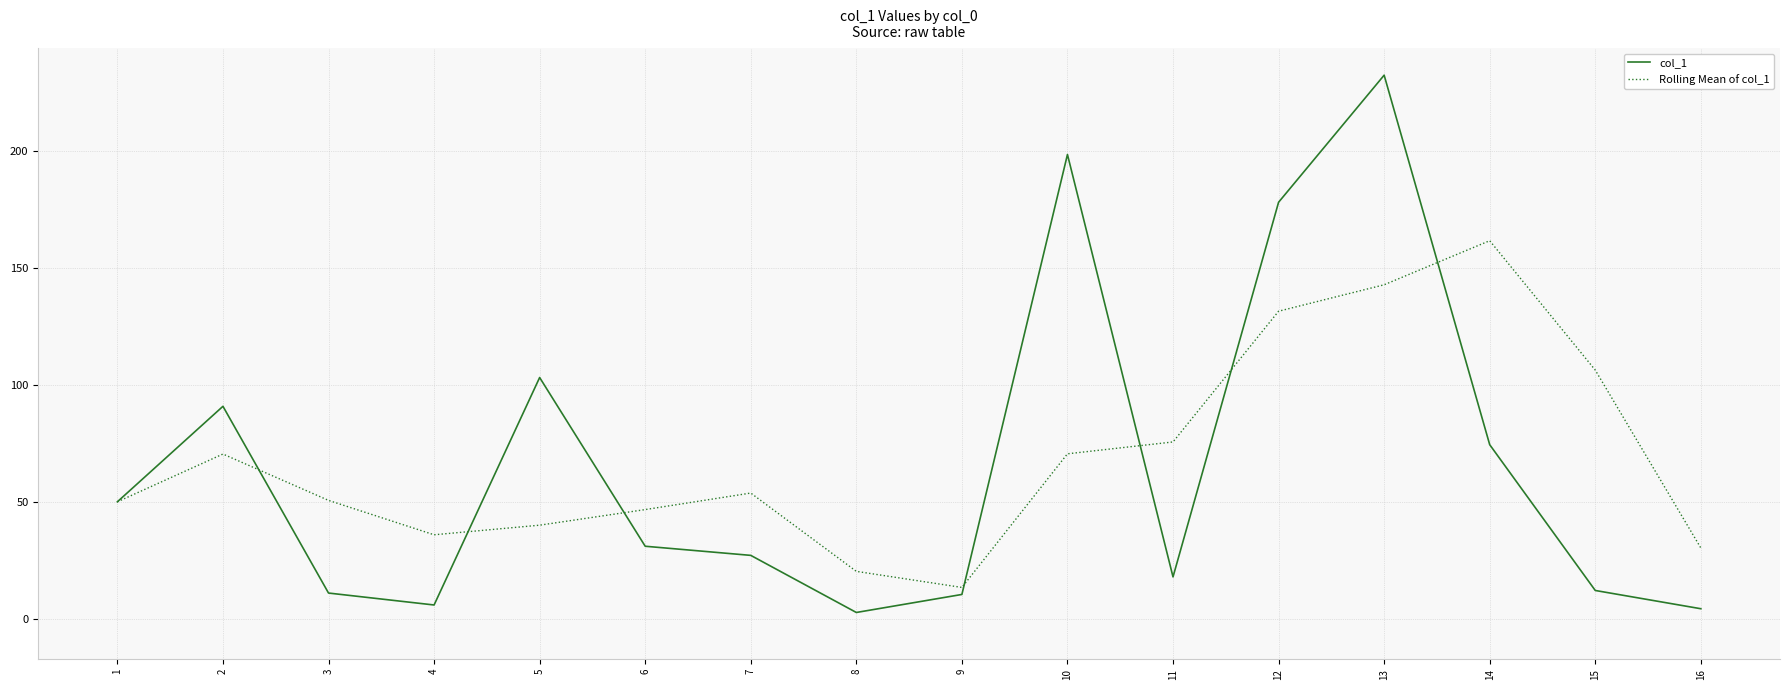

At which label does col_1 first exceed 30?

1